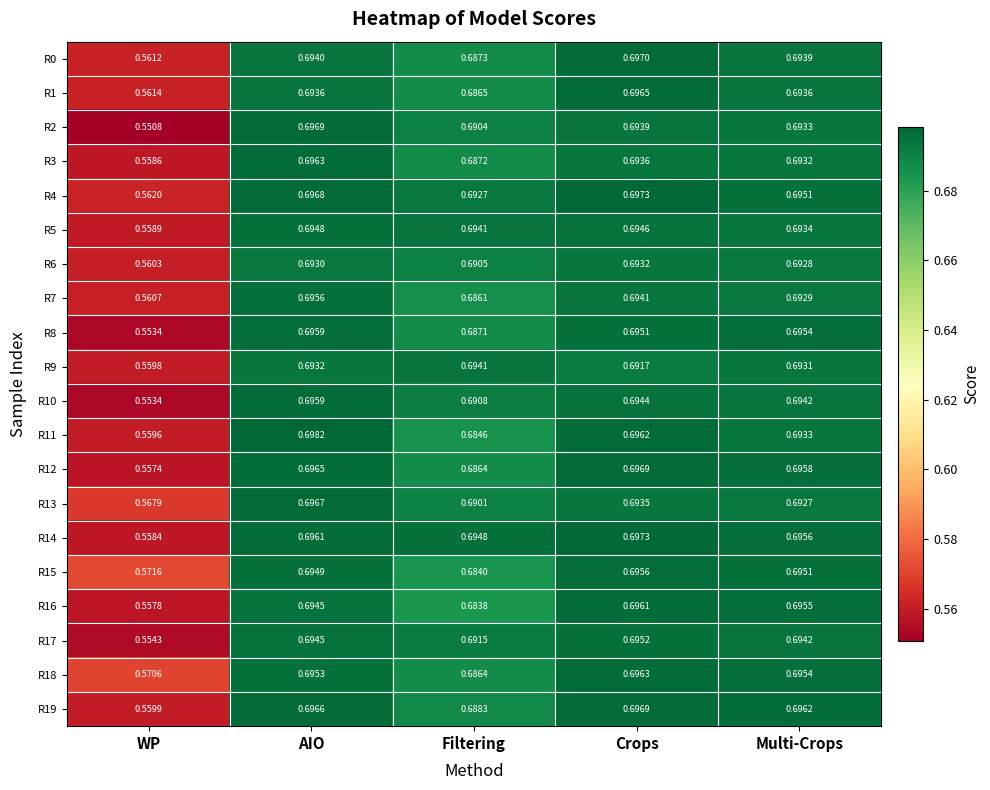

At which category is the sum across all series the highest?

AIO